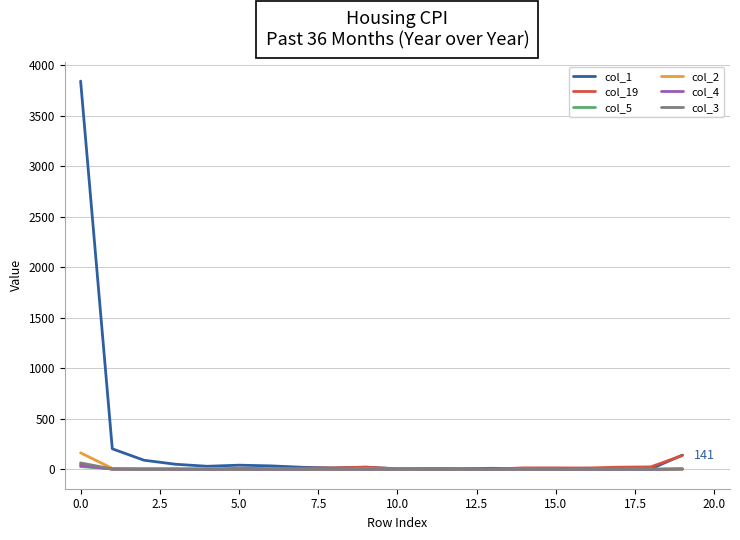

Which series has the largest total across all categories?

col_1